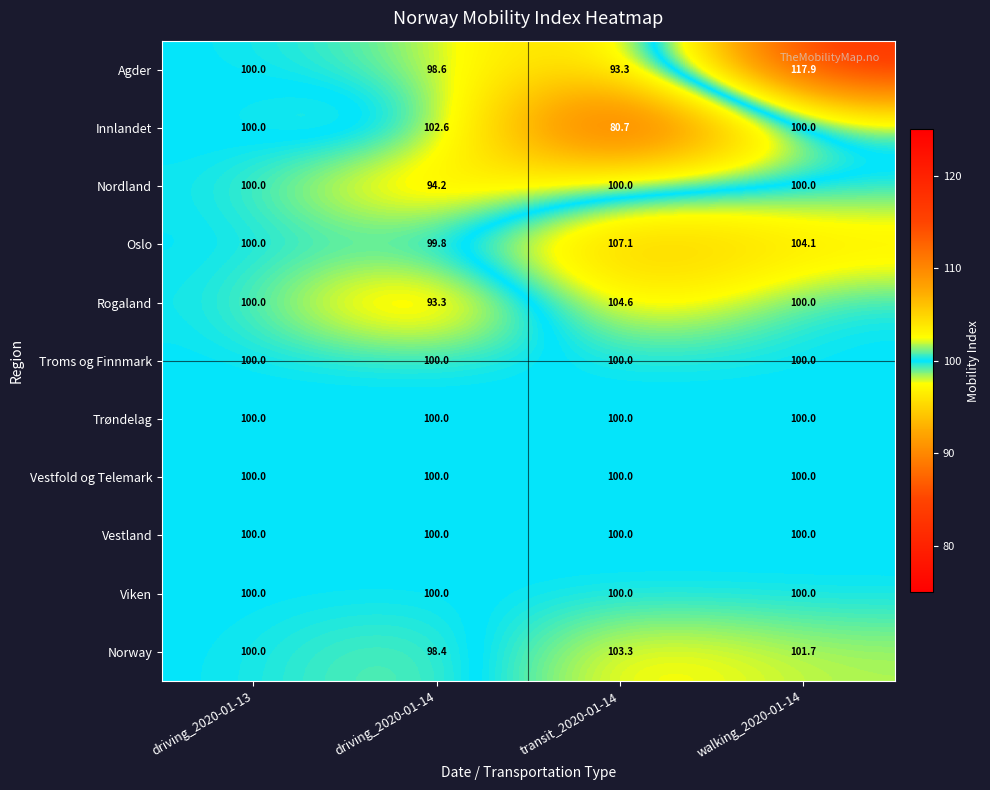

What is the sum of all Troms og Finnmark values?

400.0